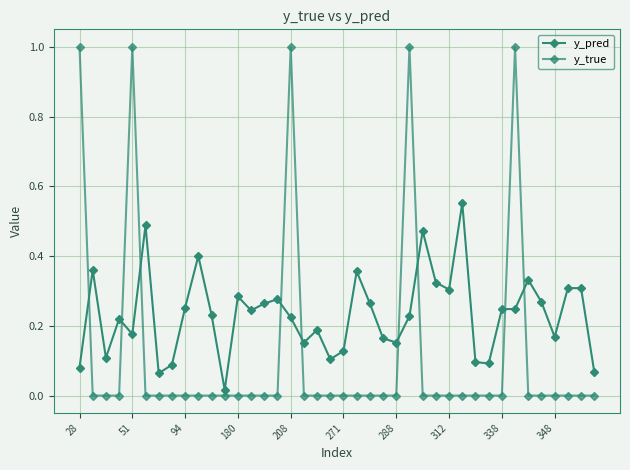

True or false: y_true has more than 1 points higher than both neighbors.

True